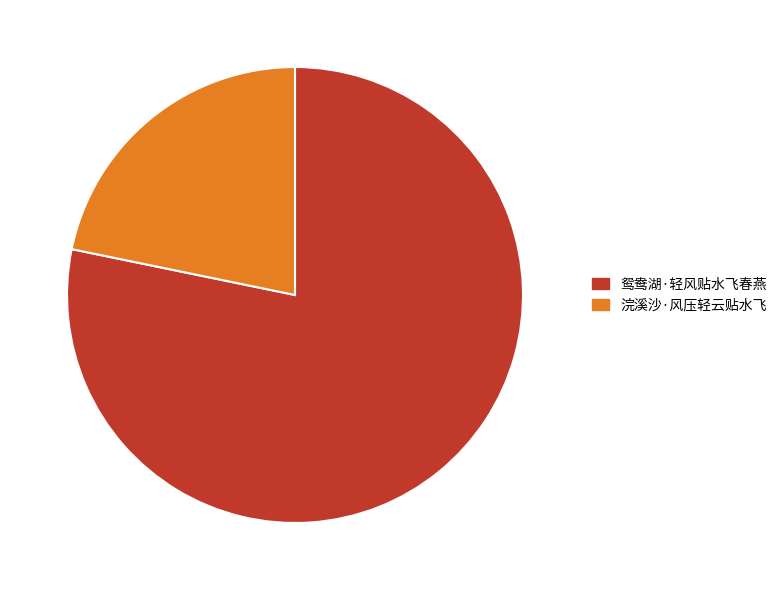

What is the majority slice?

鸳鸯湖·轻风贴水飞春燕